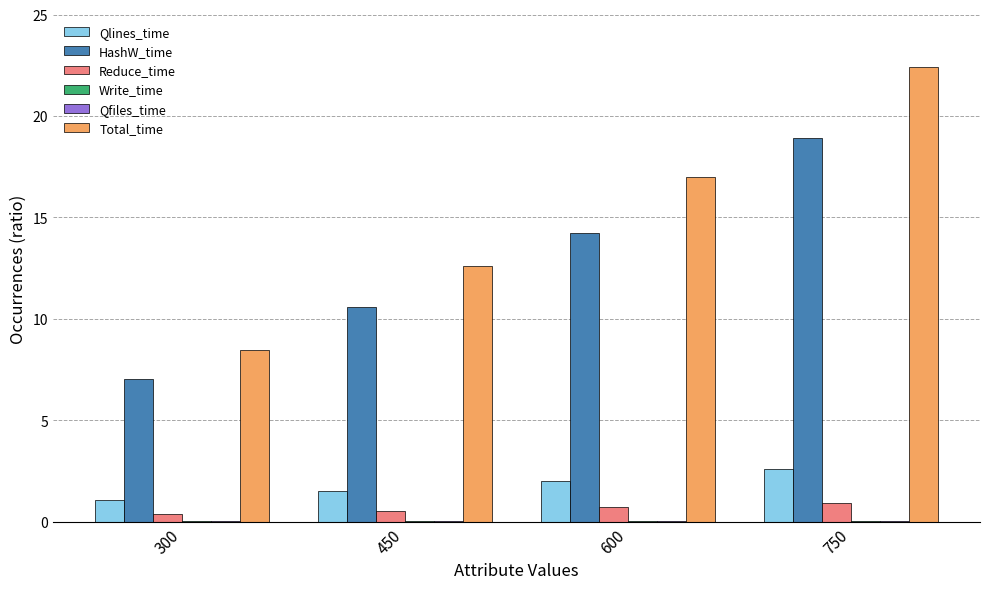

Which label corresponds to the largest value in the chart?

750